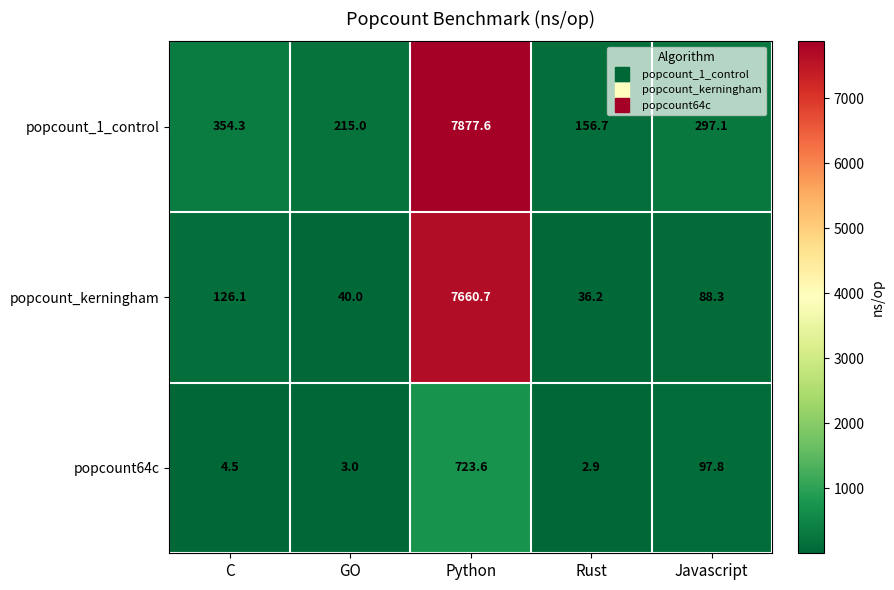

What is the spread (max minus min) of values at Python?

7154.0